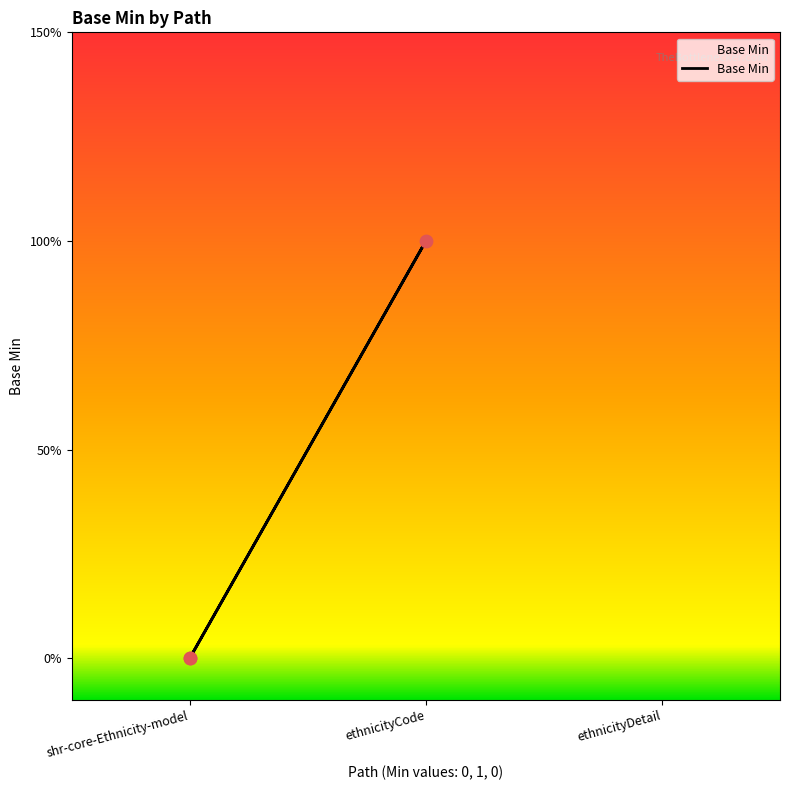

What is the change in value from shr-core-Ethnicity-model to ethnicityCode?

+1